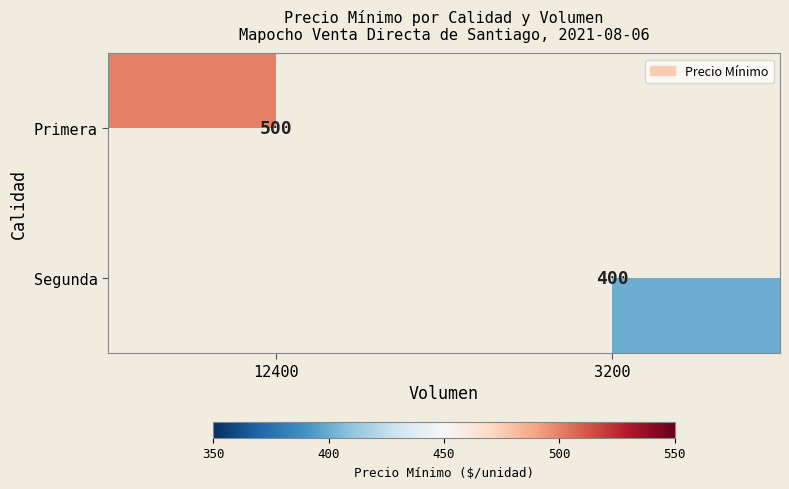

At how many categories does at least one series exceed 419?

1